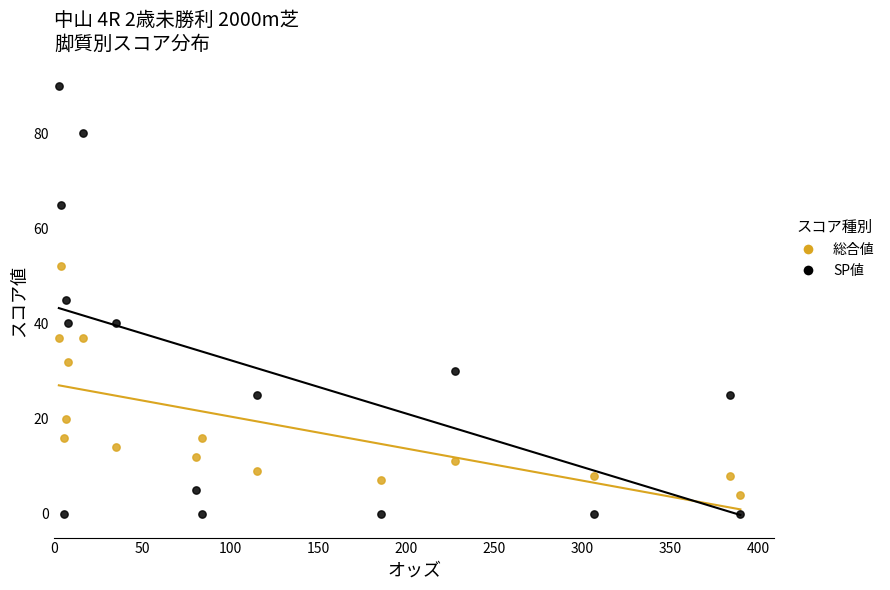

Across all data points, what is the range of Y values (max minus min)?

90